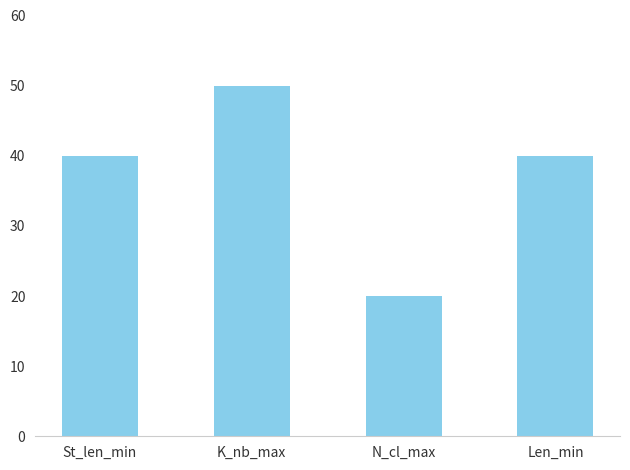

Count the number of categories in the chart.

4